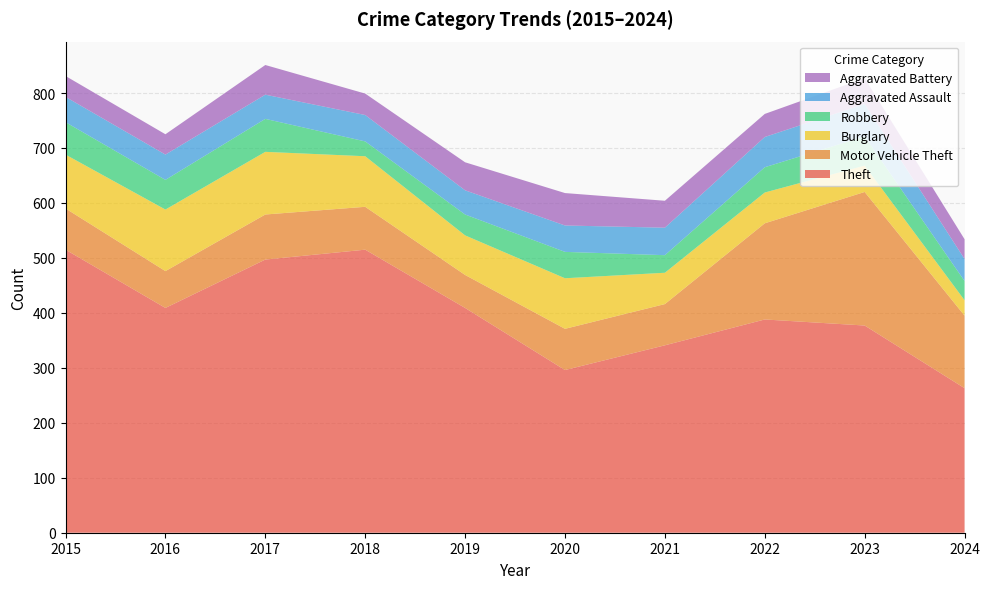

Reading right to left, transcribe all the data shown in this chart.

Theft: 263	377	388	341	296	409	515	497	409	515
Motor Vehicle Theft: 132	243	175	75	75	60	78	82	67	75
Burglary: 28	48	56	57	92	72	92	114	112	98
Robbery: 35	53	46	32	48	38	27	60	54	59
Aggravated Assault: 40	59	55	50	48	44	48	44	46	46
Aggravated Battery: 36	47	42	49	59	51	39	54	37	38